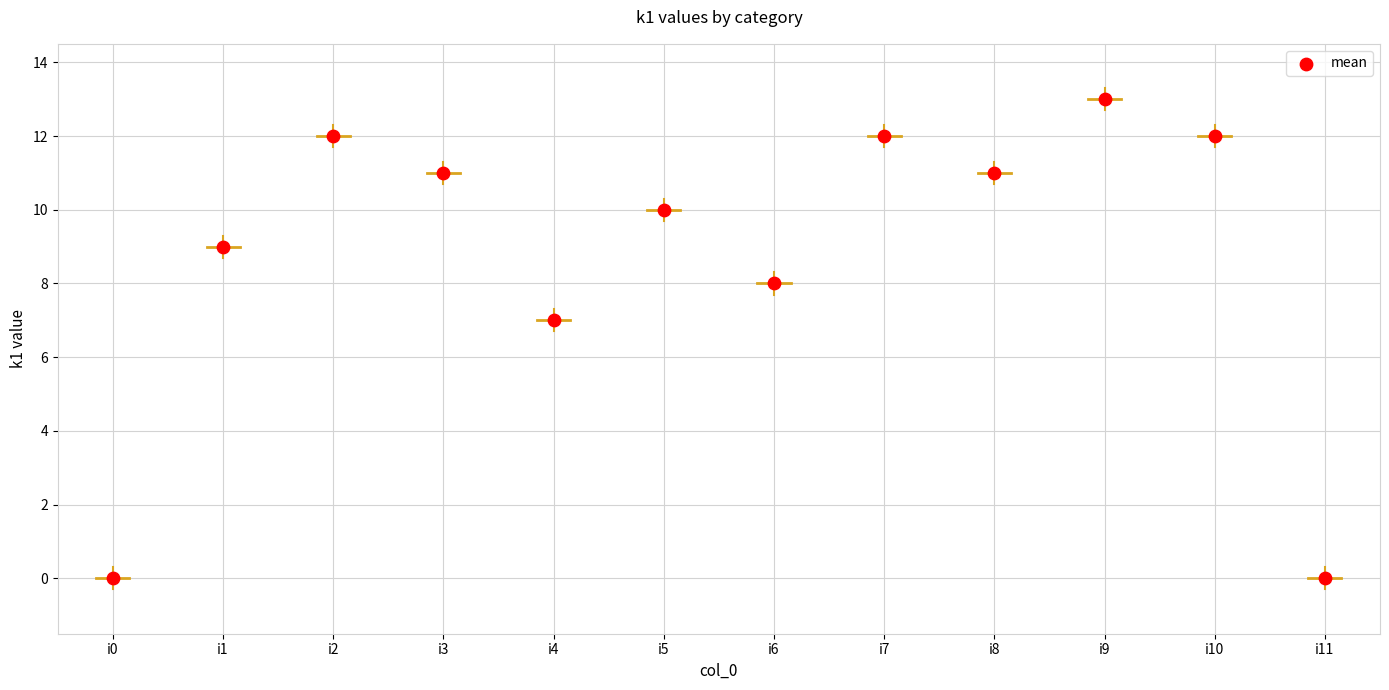

What is the range of Y values (max minus min)?

13